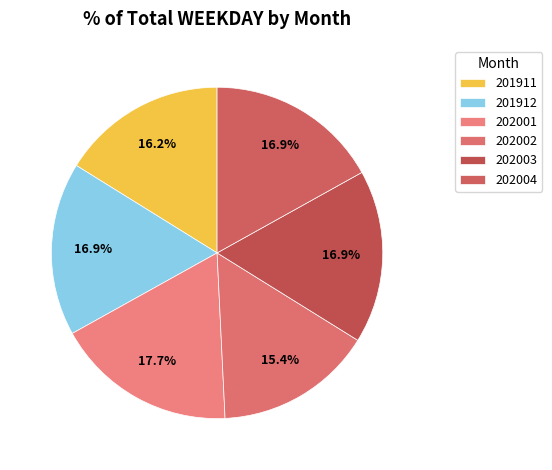

The 201912 slice represents 17% of the pie. True or false?

True